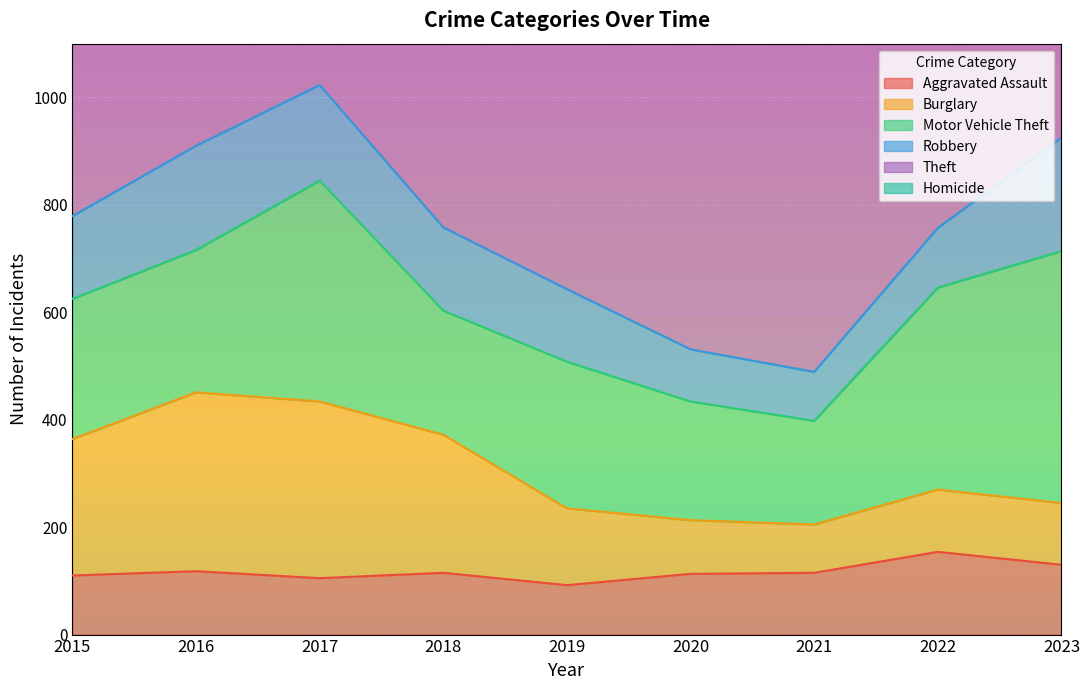

What is the minimum value shown in the chart?

2